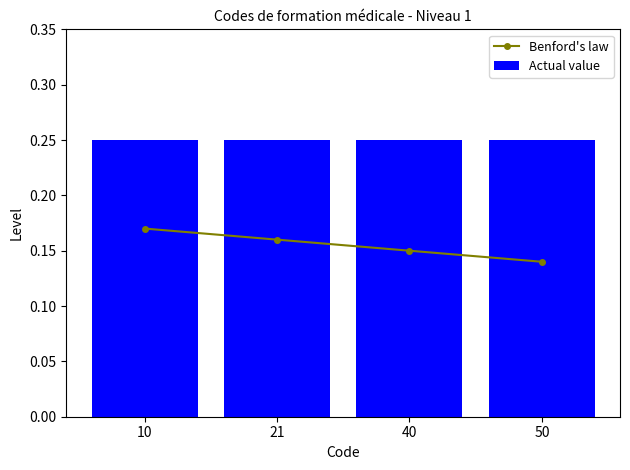

What is the greatest value displayed?

0.2